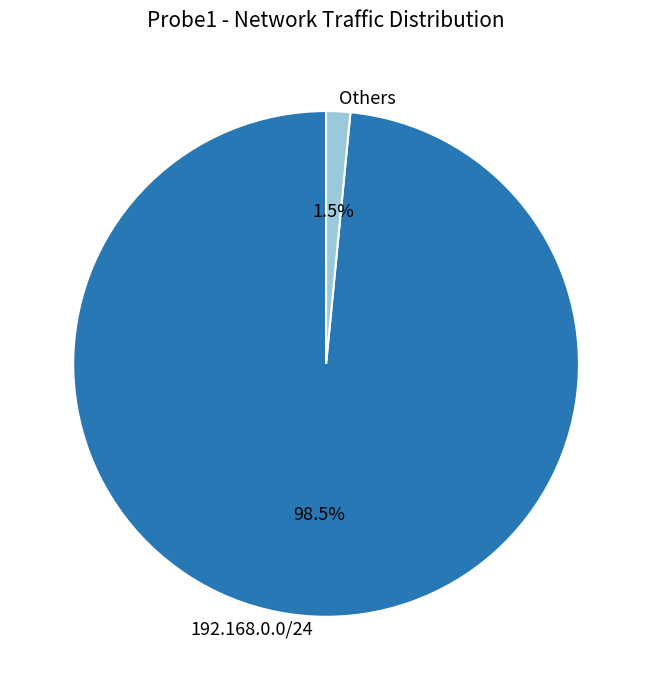

Does any single category account for the majority?

Yes